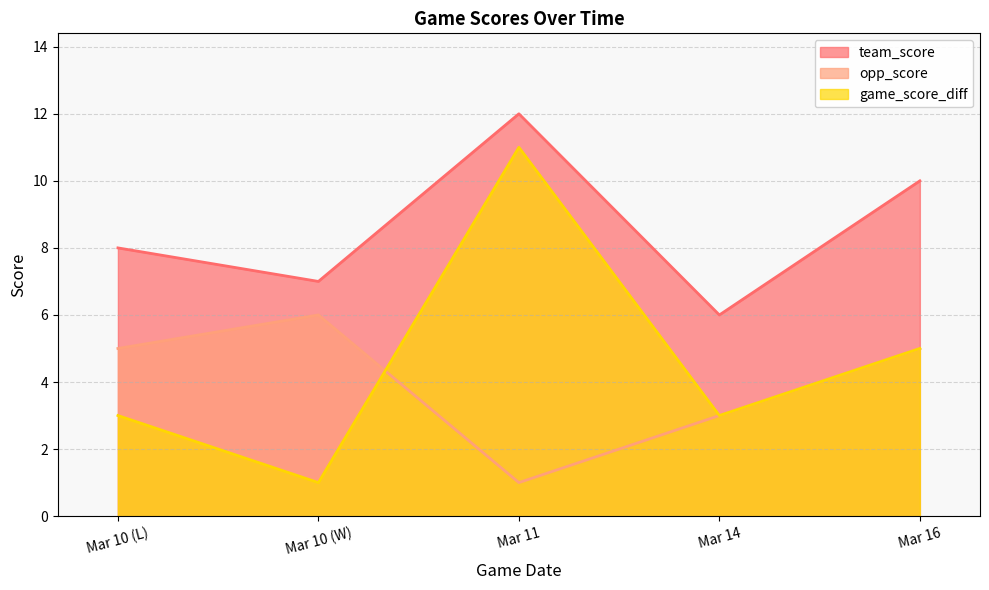

Reading left to right, list all the values displayed in this chart.

team_score: 8	7	12	6	10
opp_score: 5	6	1	3	5
game_score_diff: 3	1	11	3	5